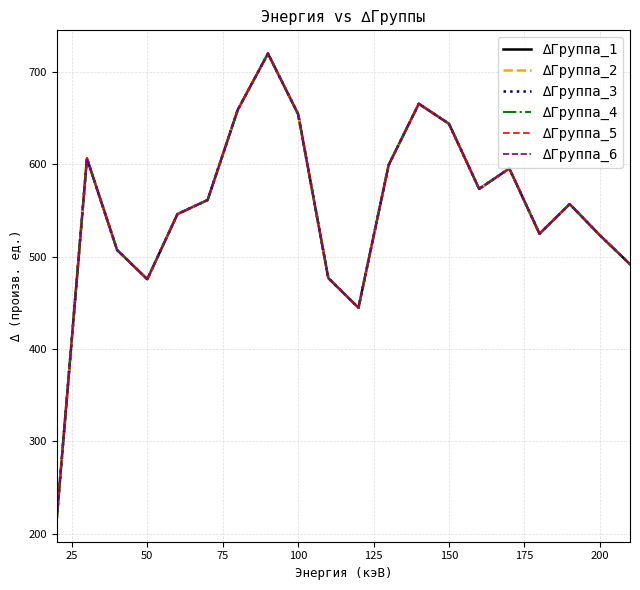

What is the average value of the ∆Группа_3 series?

552.0